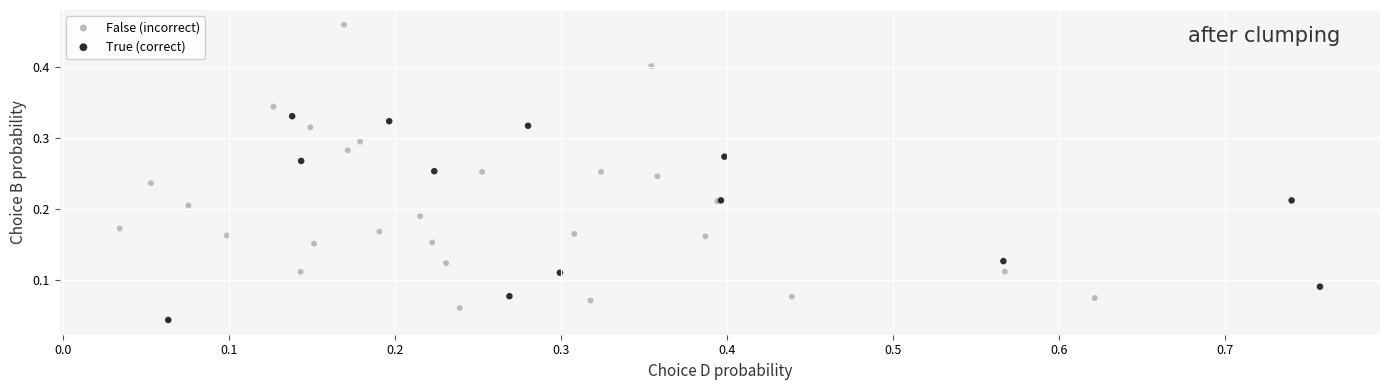

Which series reaches the maximum Y coordinate?

False (incorrect)